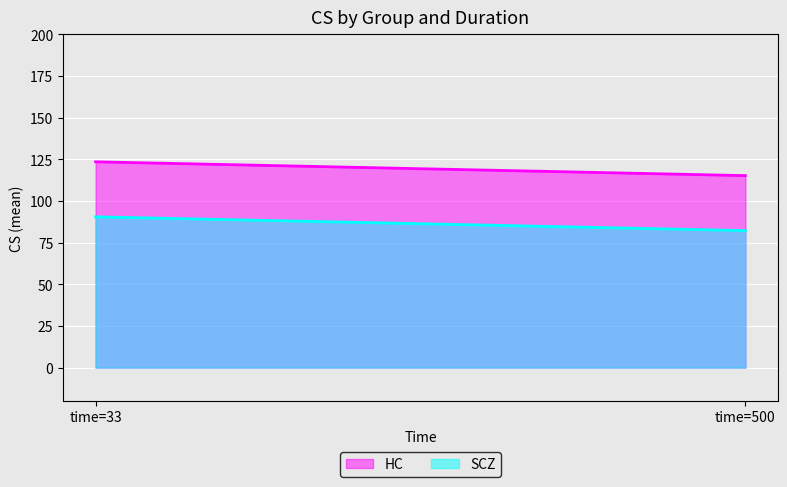

Rank the categories by SCZ value from highest to lowest.

time=33, time=500